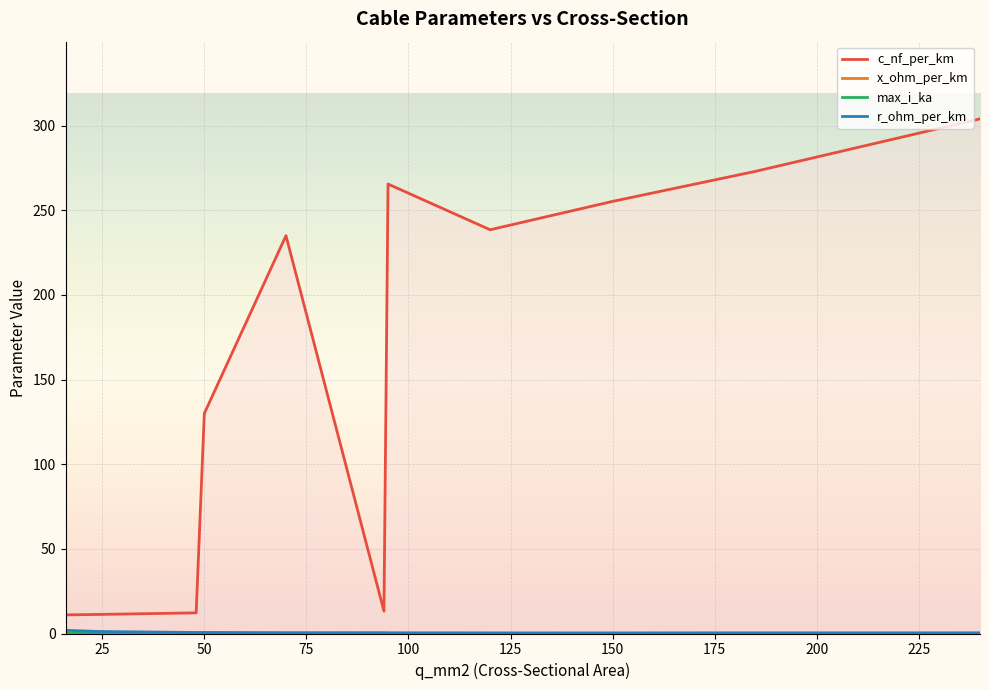

What is the average value of the x_ohm_per_km series?

0.2